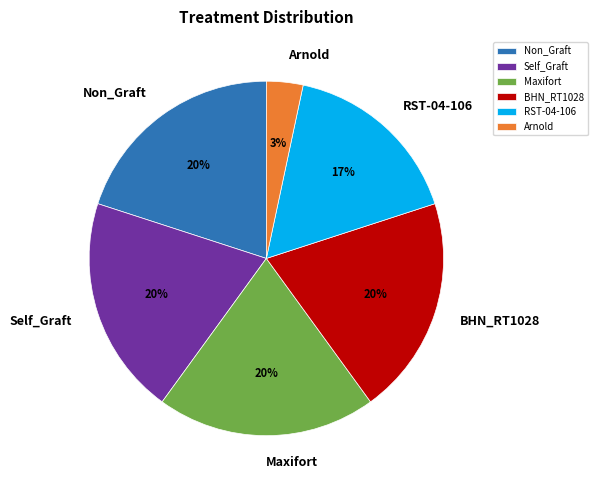

Between Maxifort and Arnold, which is larger?

Maxifort